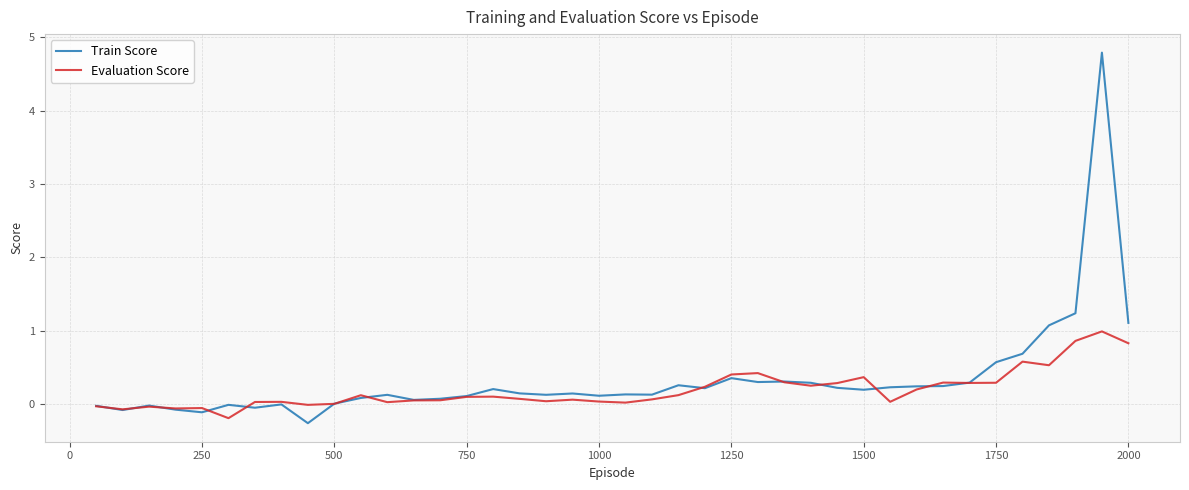

Rank the series by their maximum value, from highest to lowest.

Train Score, Evaluation Score